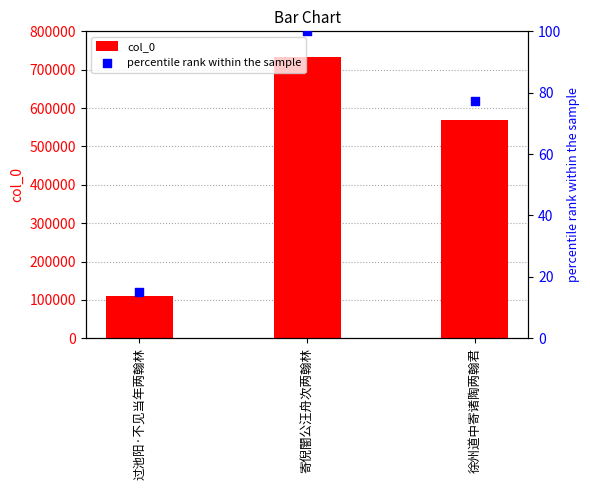

What is the total value across all series at 寄倪闇公汪舟次两翰林?

733603.0